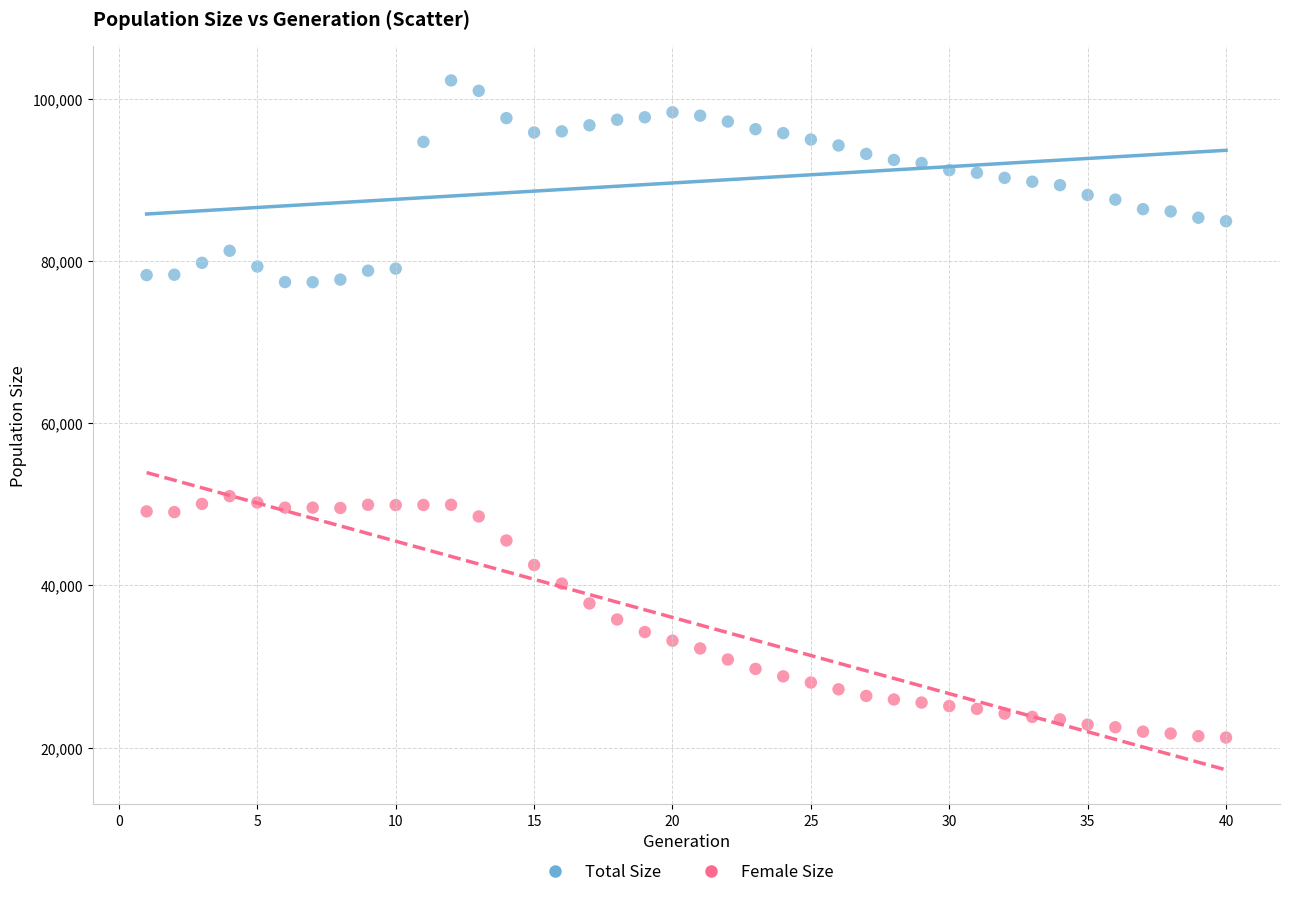

Across all data points, what is the range of Y values (max minus min)?

81042